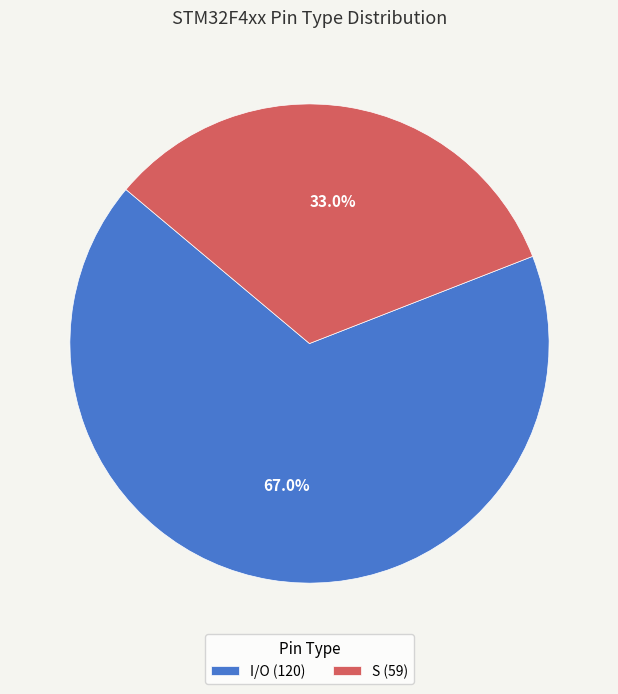

Approximately how many times larger is the value at S (59) compared to I/O (120)?

0.5